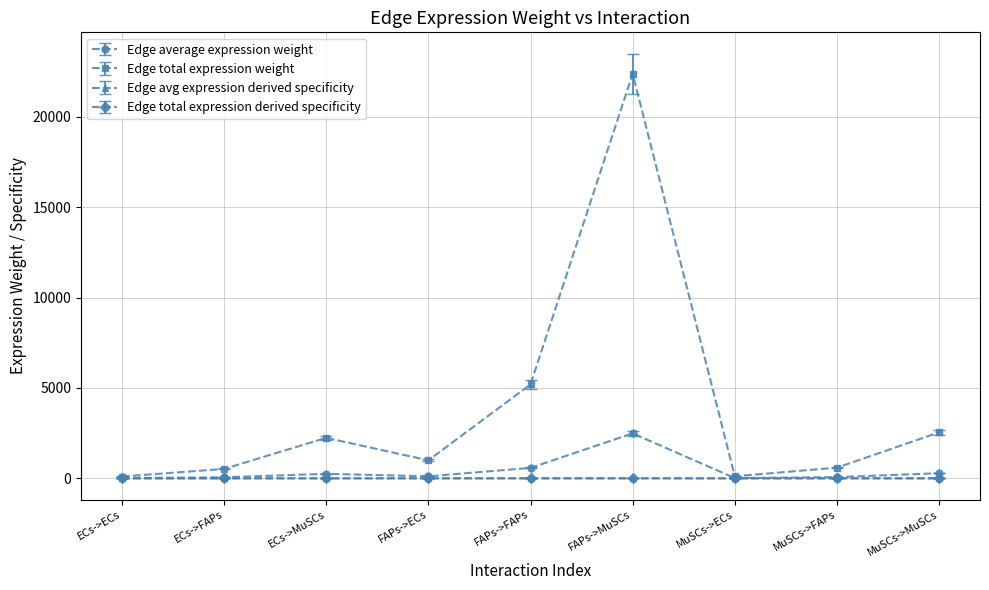

Is this an area chart (filled region under the line)?

No